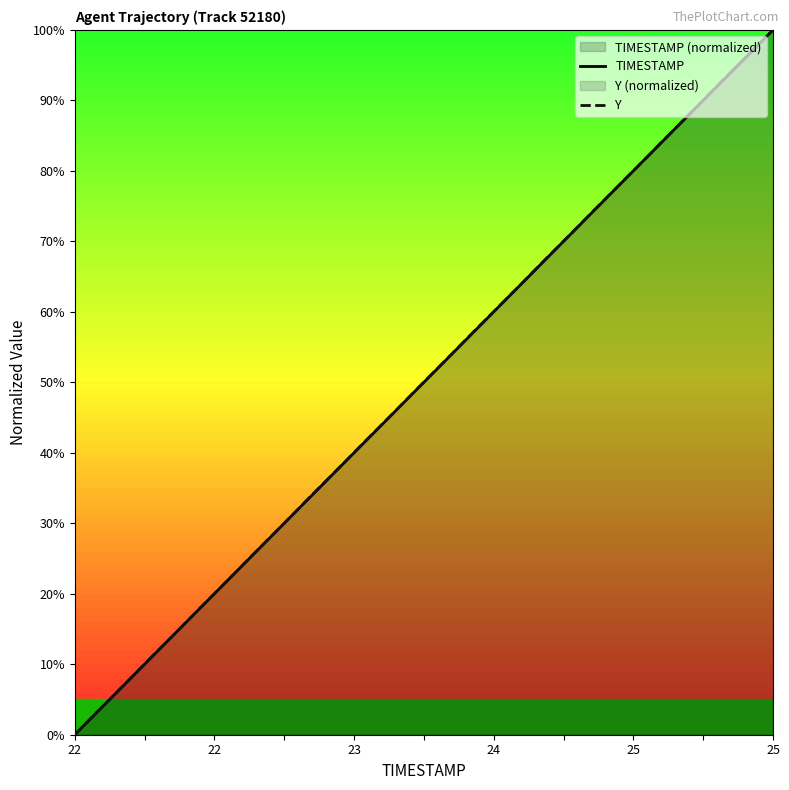

Which category has the lowest value in the TIMESTAMP series?

22